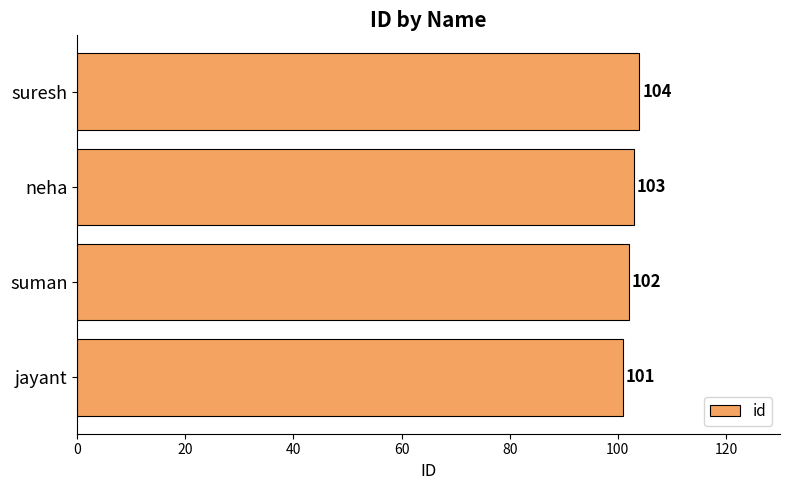

Which label corresponds to the largest value in the chart?

suresh